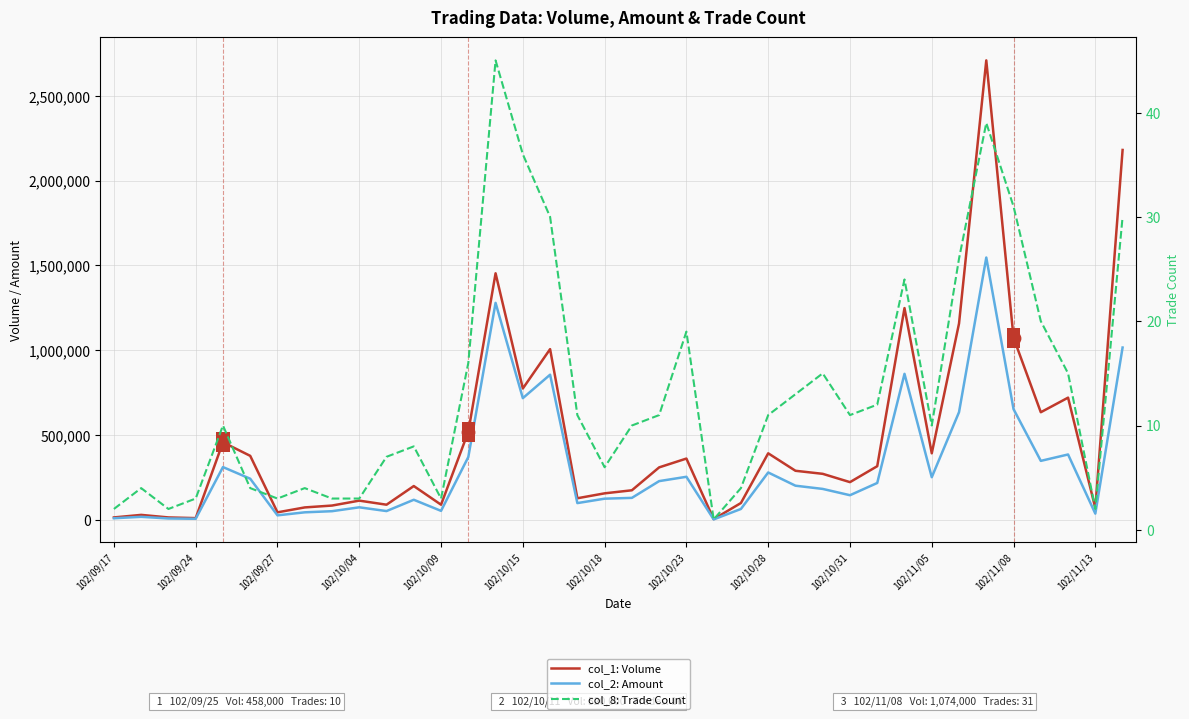

What are all the series names shown in the legend?

col_1: Volume, col_2: Amount, col_8: Trade Count